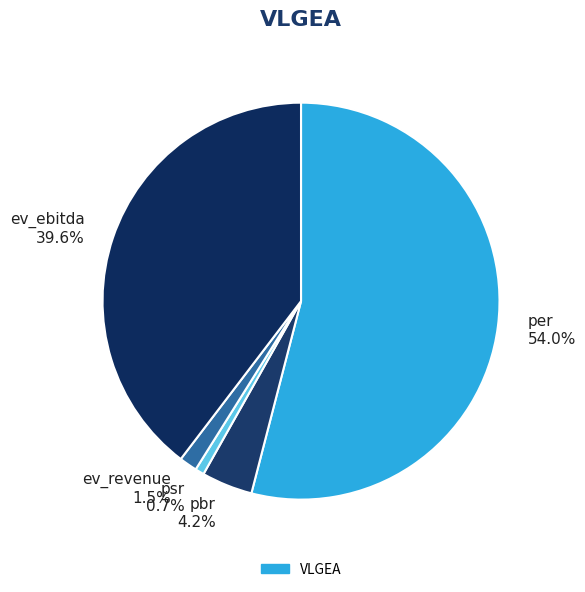

Combined, do per and ev_ebitda account for over 50%?

Yes